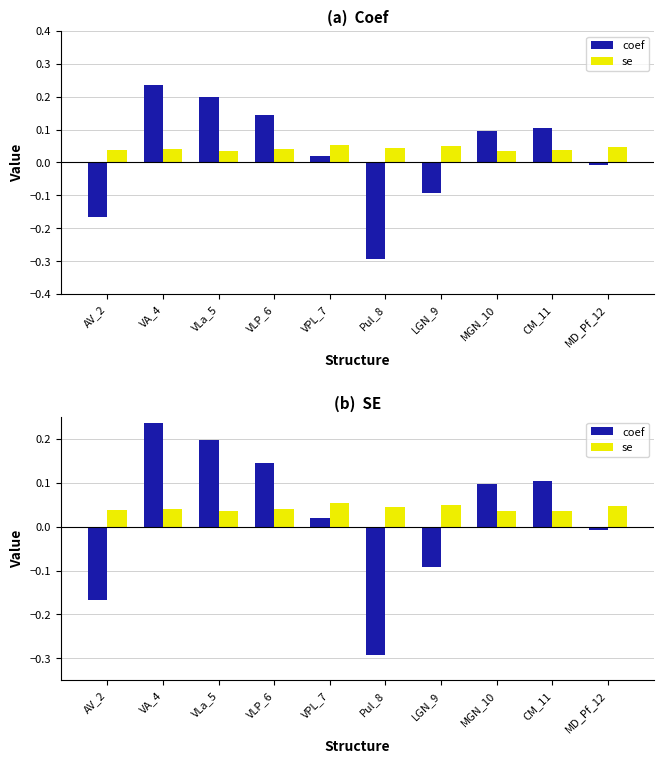

Rank the series by their average value, from lowest to highest.

coef, se